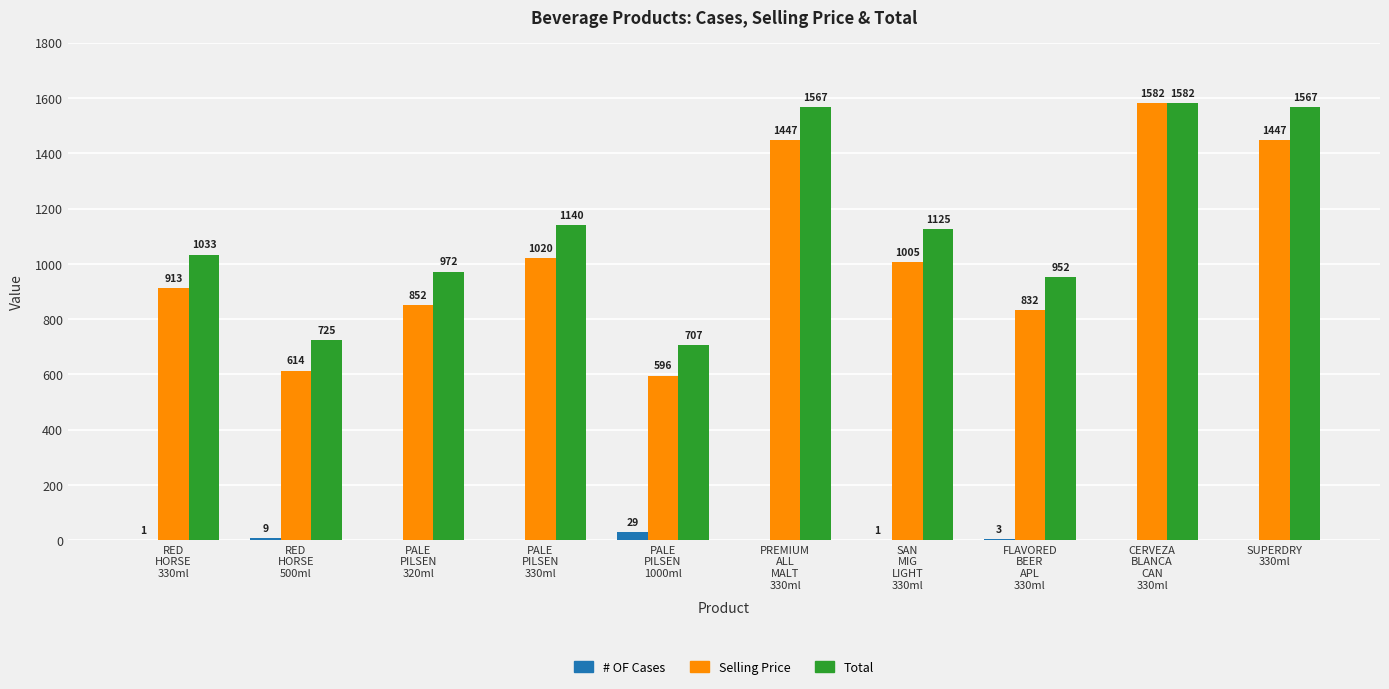

At which category is the sum across all series the highest?

CERVEZA
BLANCA
CAN
330ml